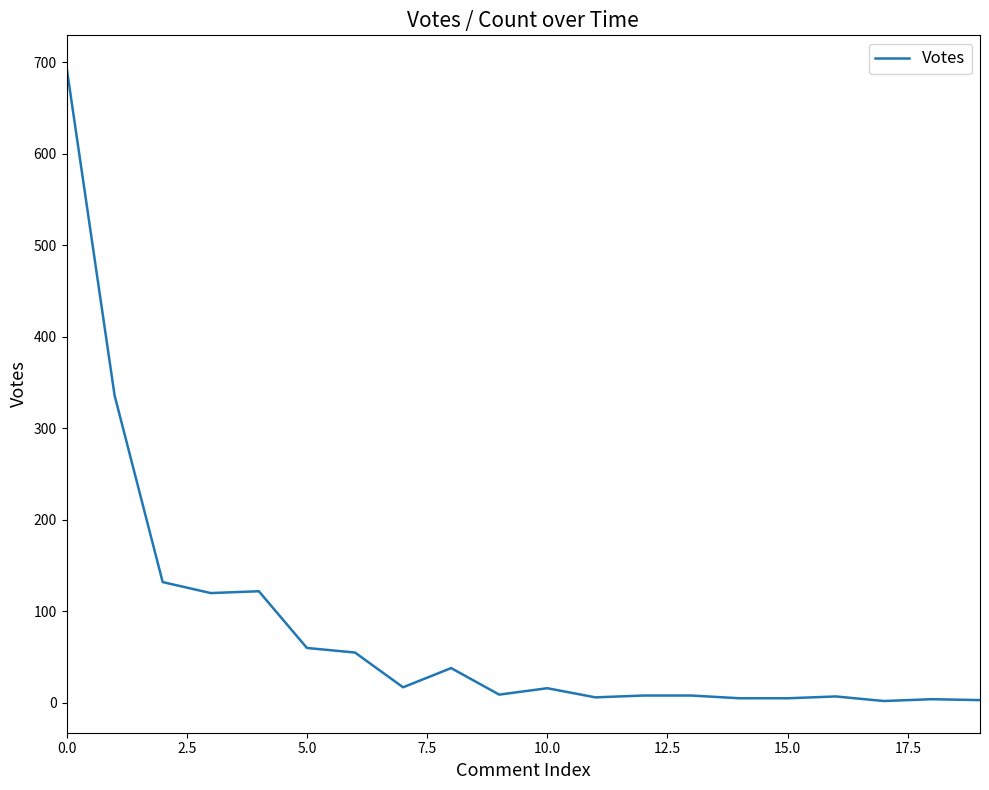

Does the chart display data point markers on the line(s)?

No